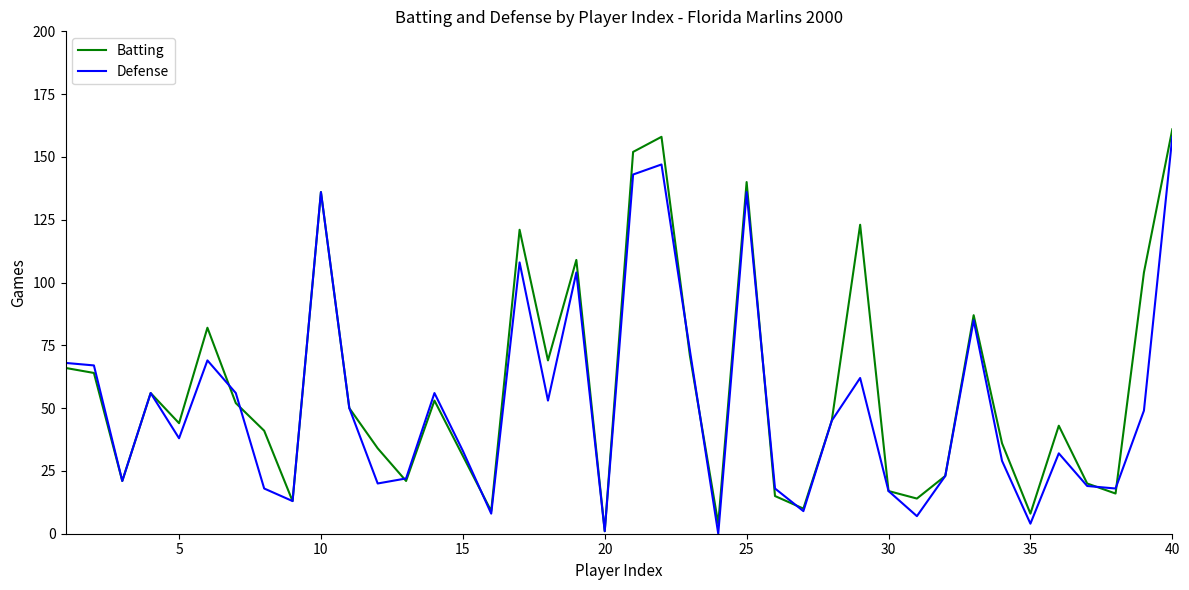

How many lines are shown in the chart?

2